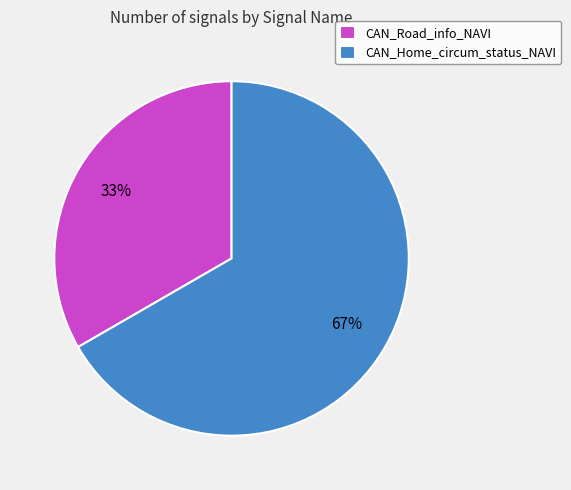

To the nearest percent, what is the combined percentage of CAN_Home_circum_status_NAVI and CAN_Road_info_NAVI?

100%